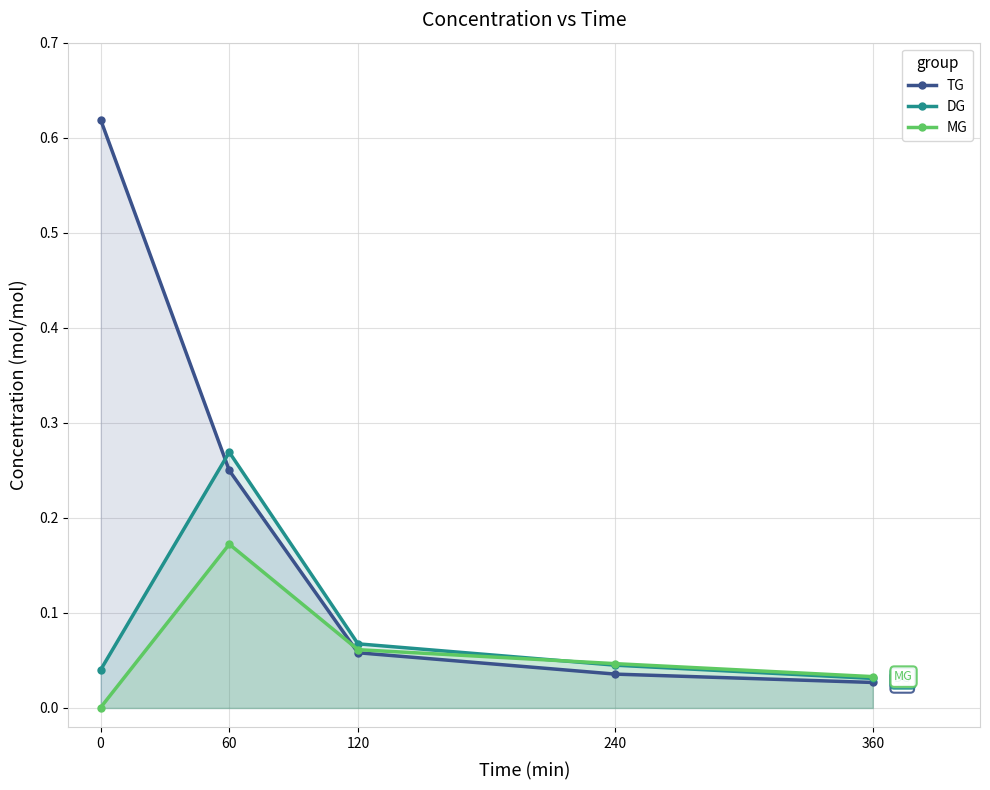

True or false: TG has a value of 0.0 at 240.

True